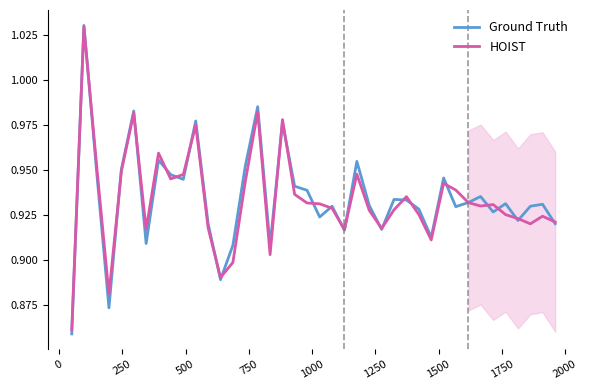

List the series in order of their overall mean, highest first.

Ground Truth, HOIST